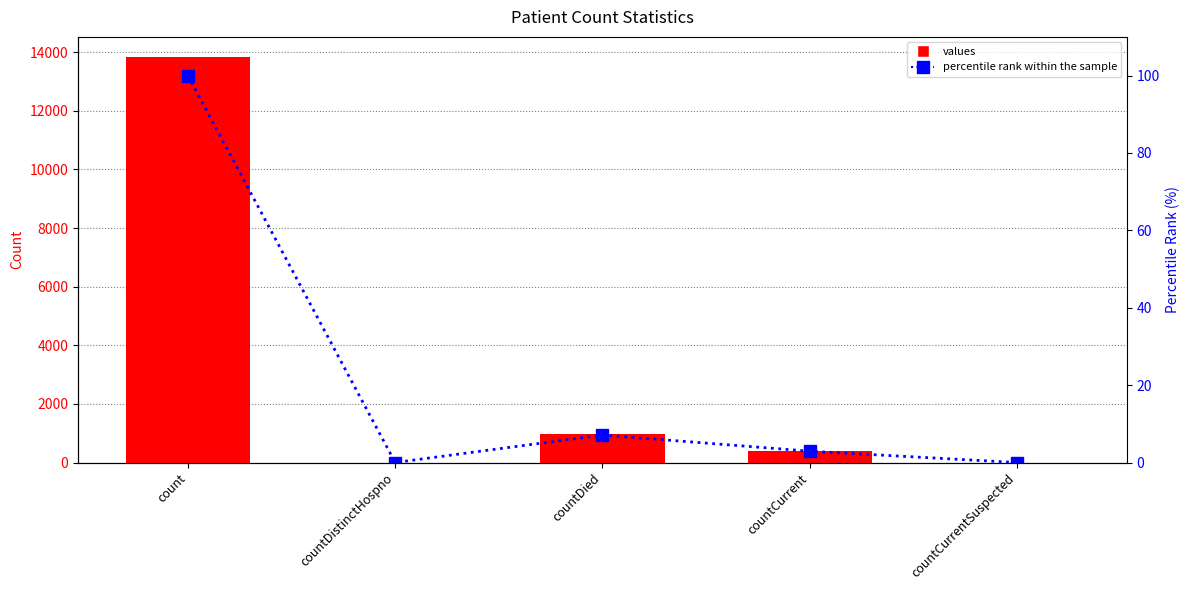

How many positive values does the values series have?

3